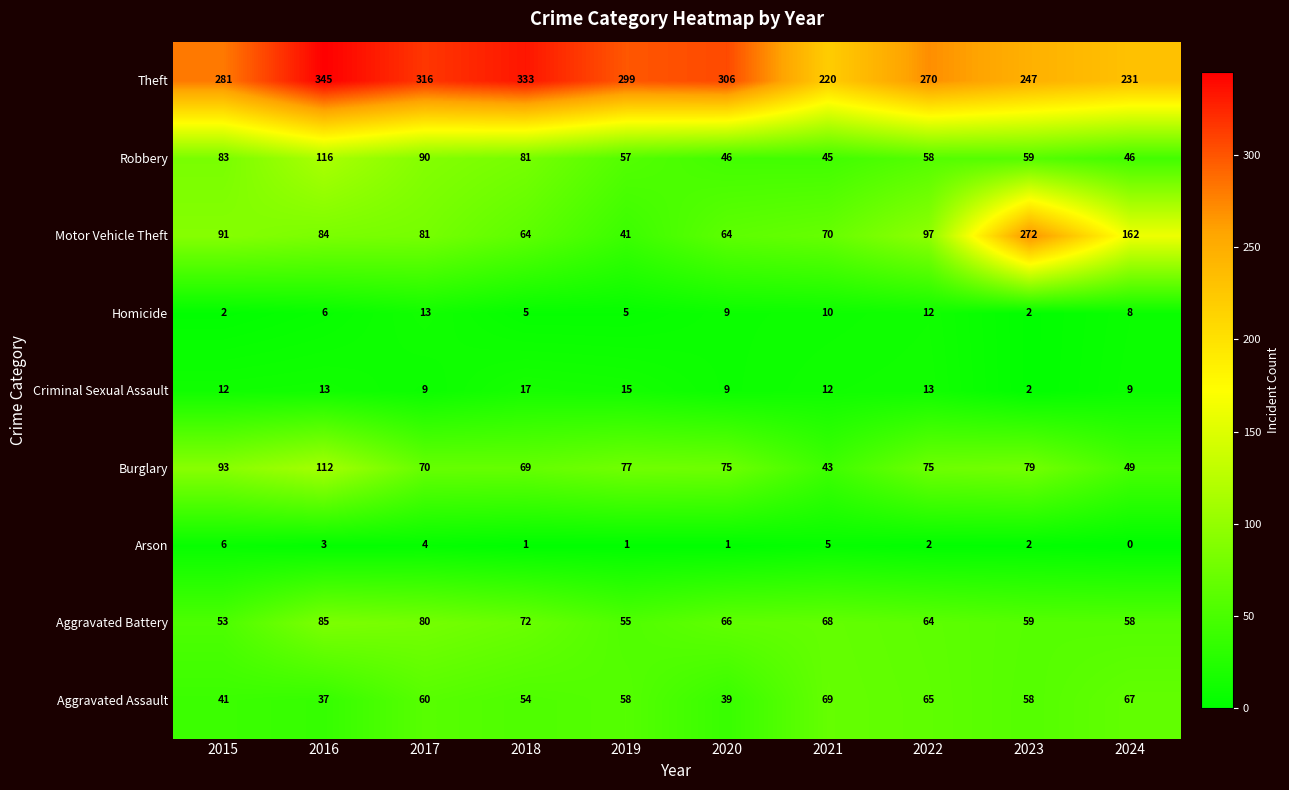

What is the sum of all Homicide values?

72